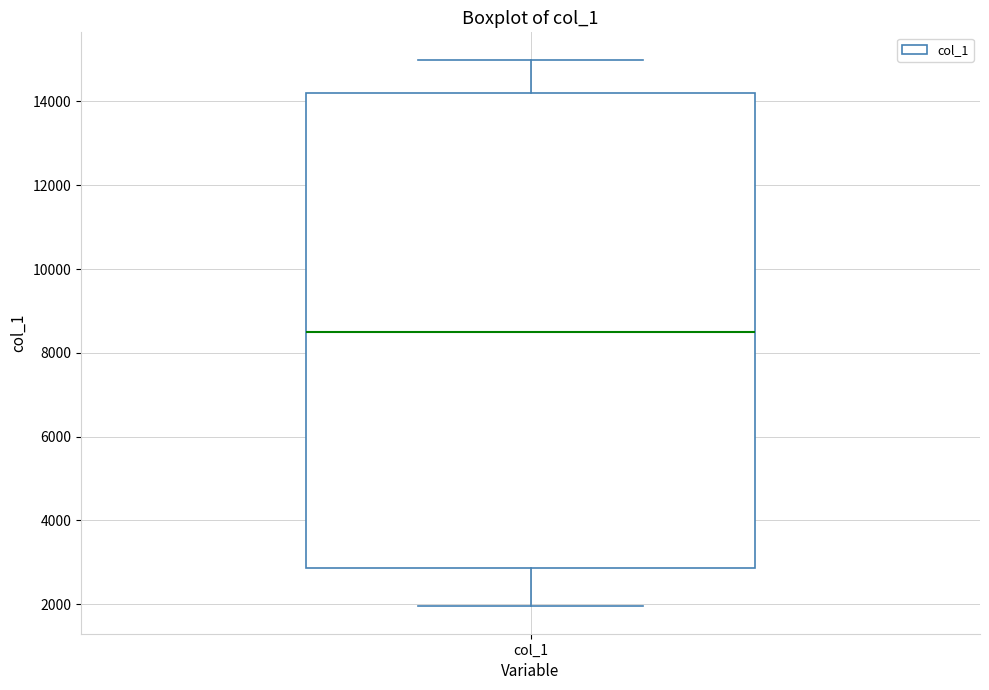

Where does the upper whisker of the box for col_1 end on the y-axis? The values are not printed on the chart, so give them approximately, as read against the axis.

15000